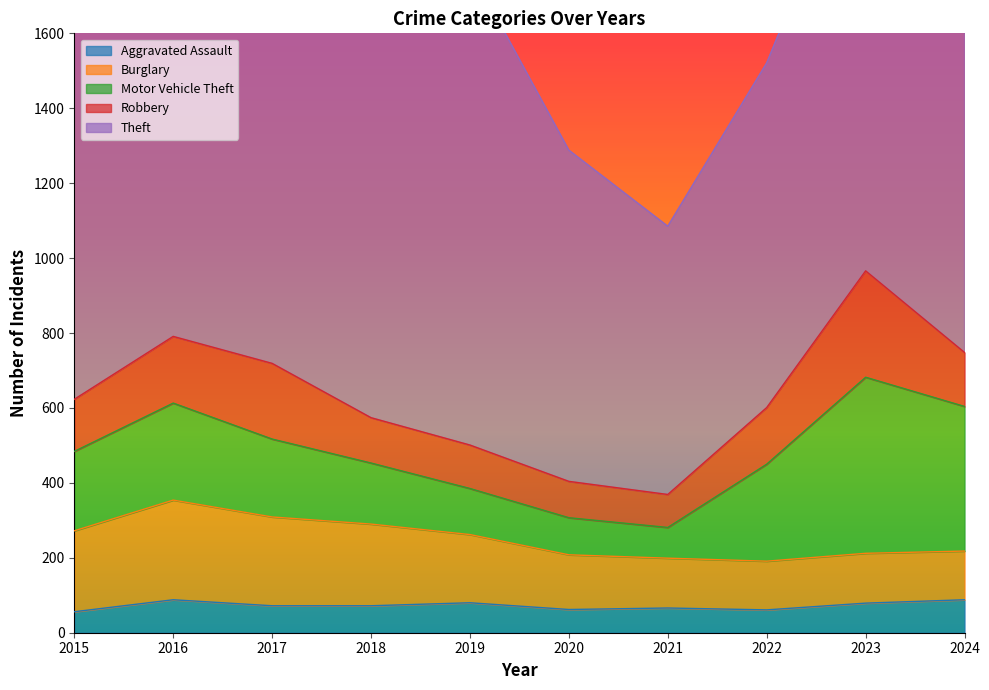

True or false: Burglary and Aggravated Assault cross at least once.

False